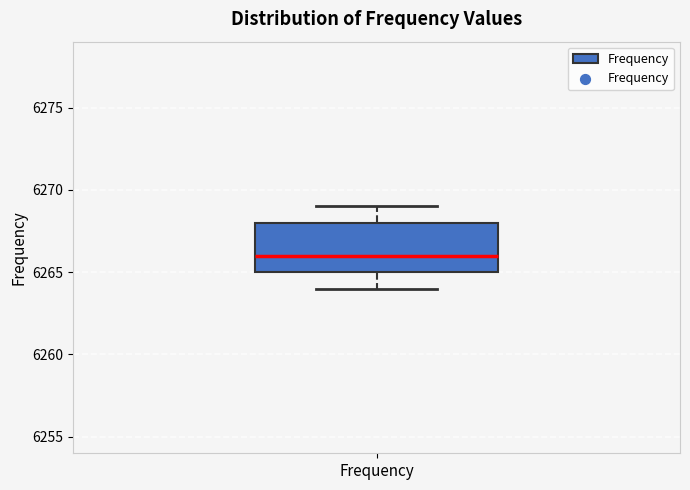

Where is the lower edge of the box for Frequency on the y-axis? The values are not printed on the chart, so give them approximately, as read against the axis.

6265